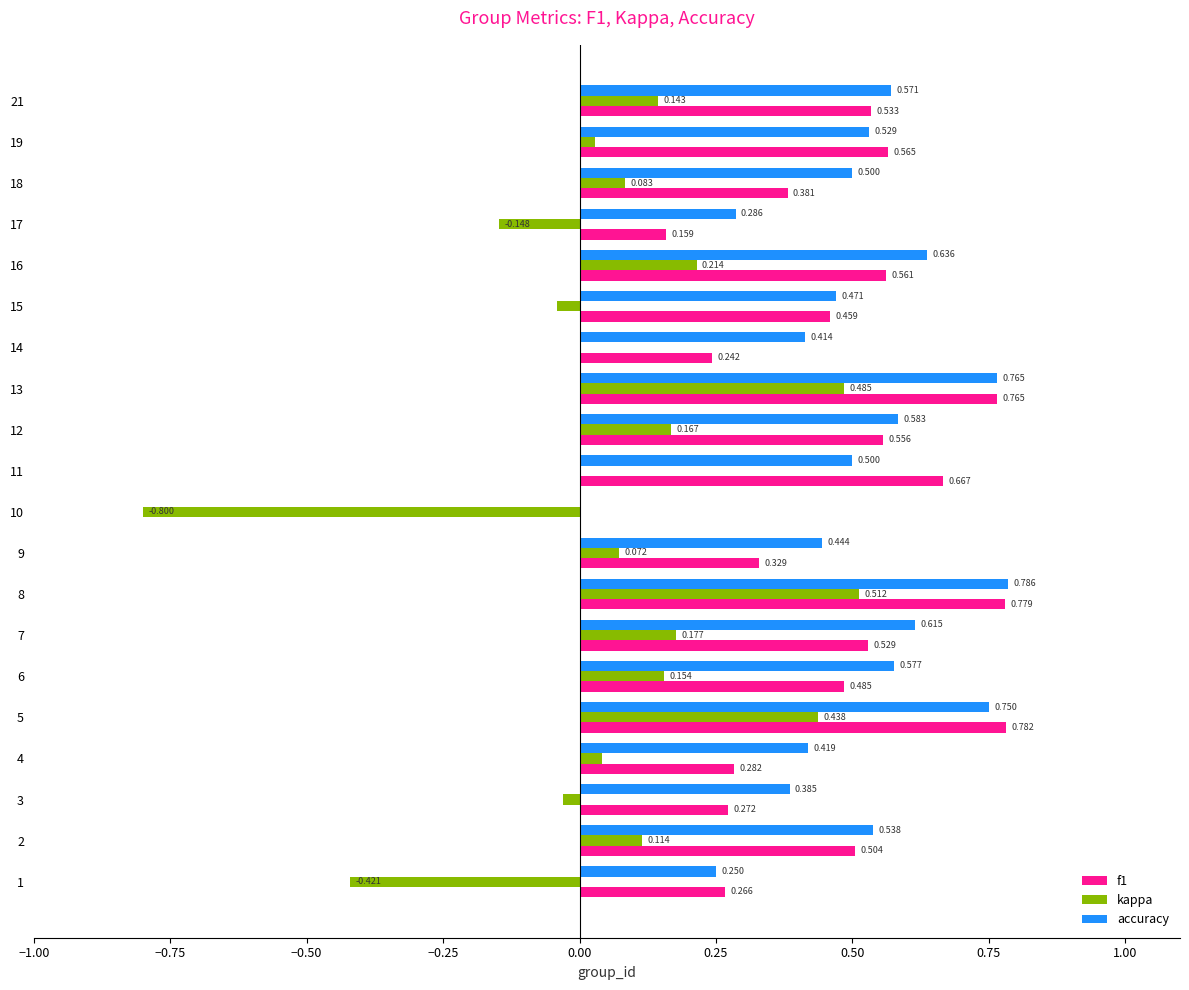

Count the number of data series in this chart.

3